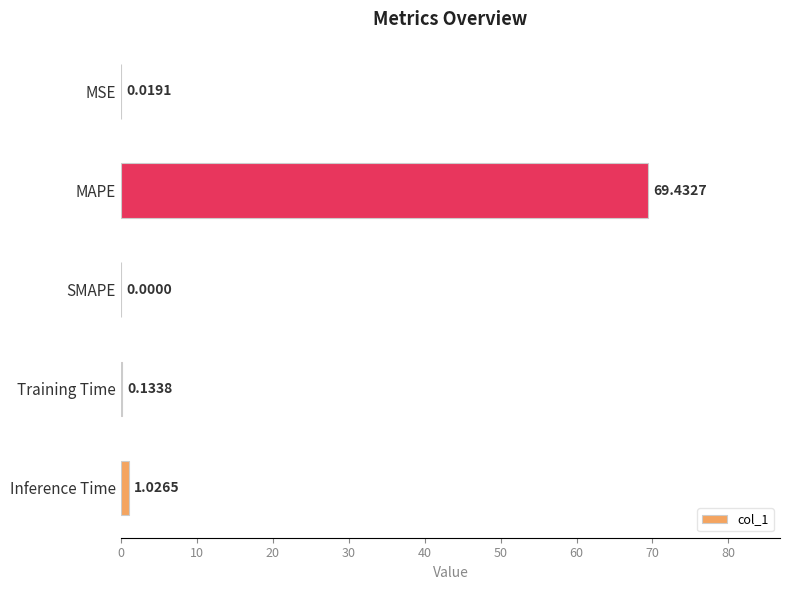

What is the change in value from MSE to Training Time?

+0.1